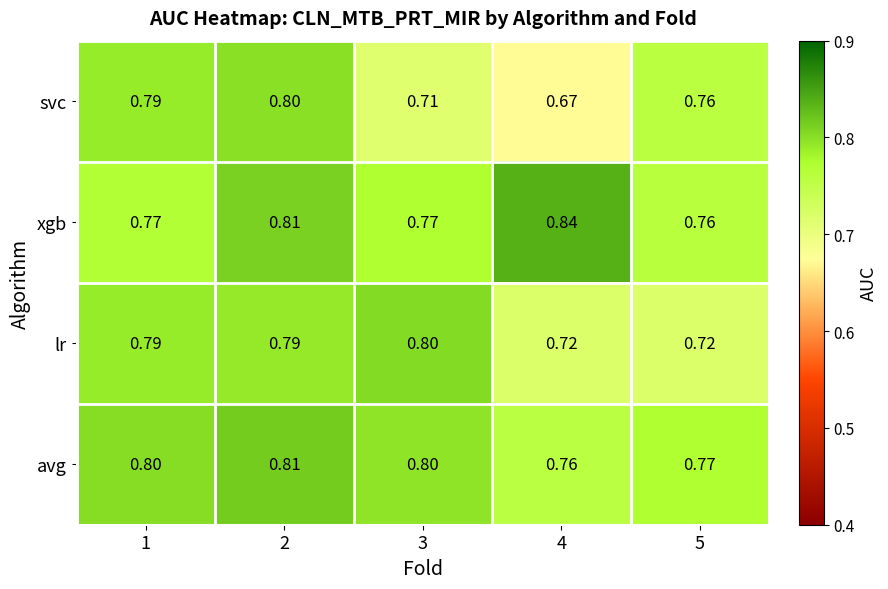

Which series has the largest range (max minus min)?

svc